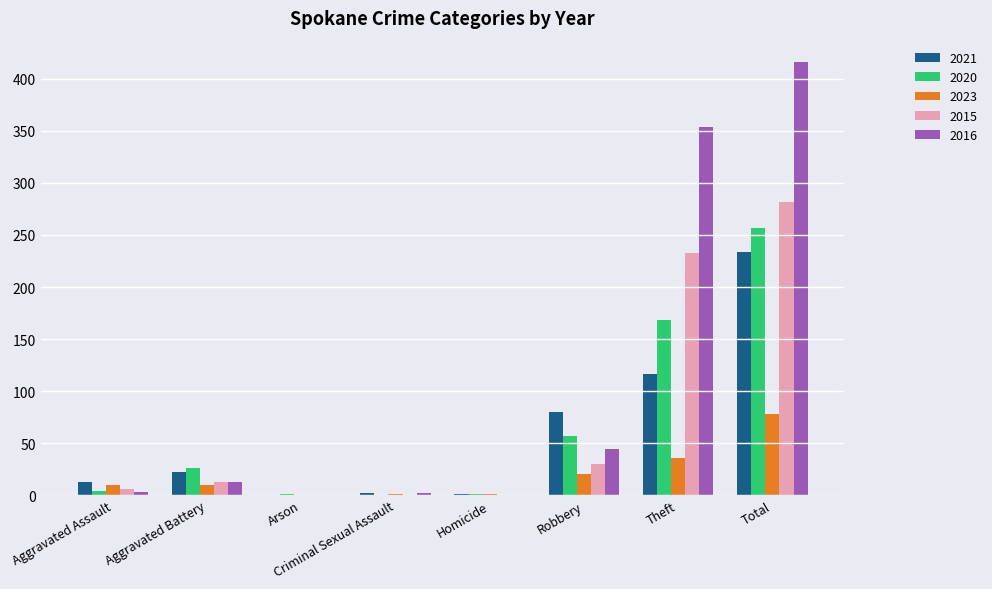

How many distinct data groups are displayed?

5